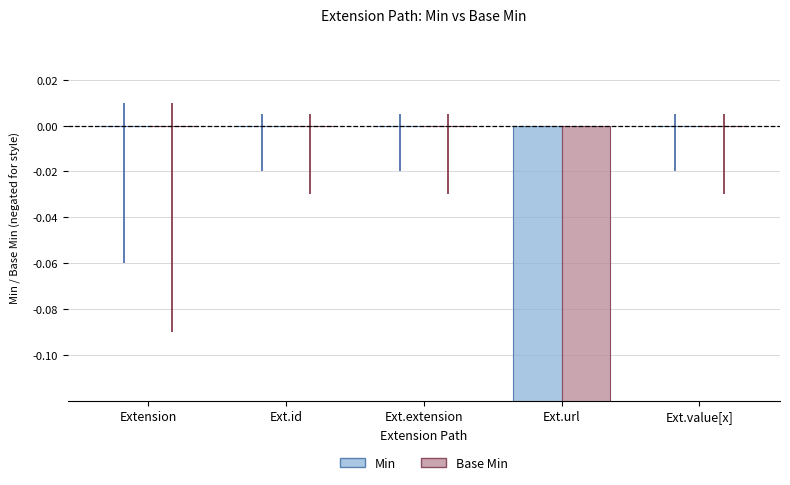

How many bars are there in each group?

2